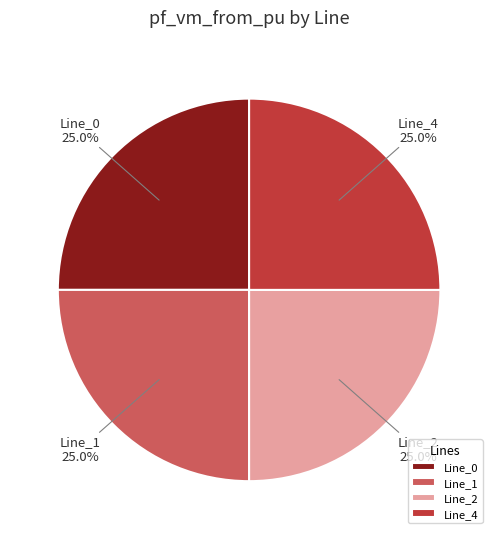

What percentage do Line_1 and Line_0 together represent?

50.0%